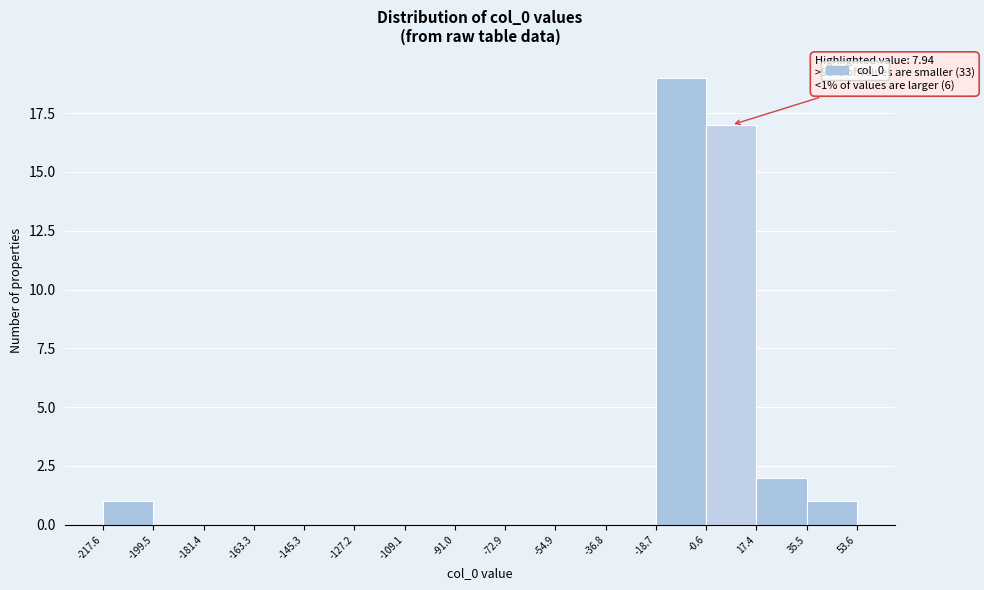

Which range on the x-axis has the tallest bar?

-18.7 to -0.6